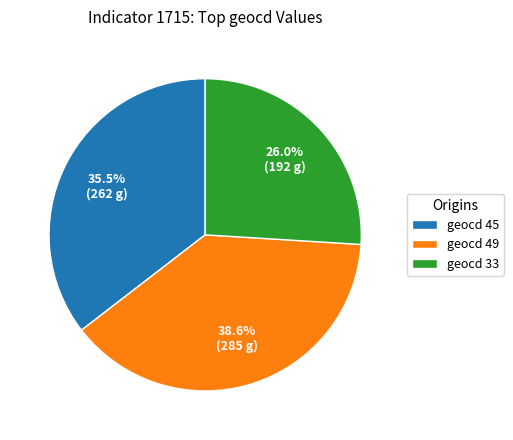

Approximately how many times larger is the value at geocd 49 compared to geocd 45?

1.1